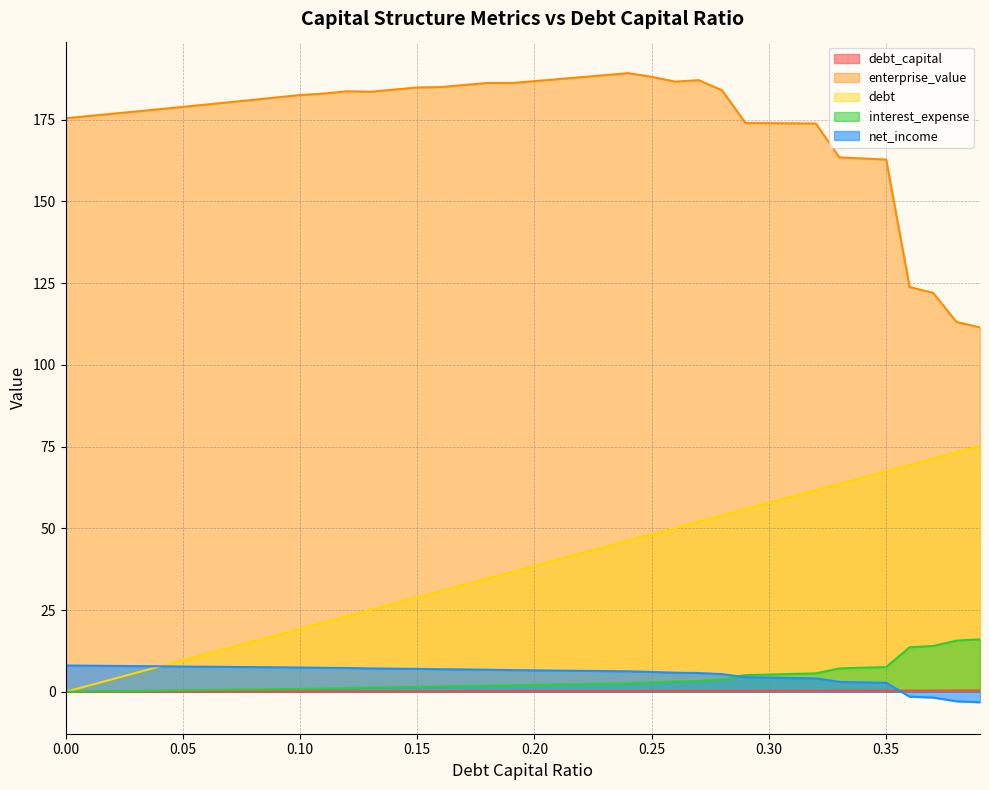

What are all the series names shown in the legend?

debt_capital, enterprise_value, debt, interest_expense, net_income